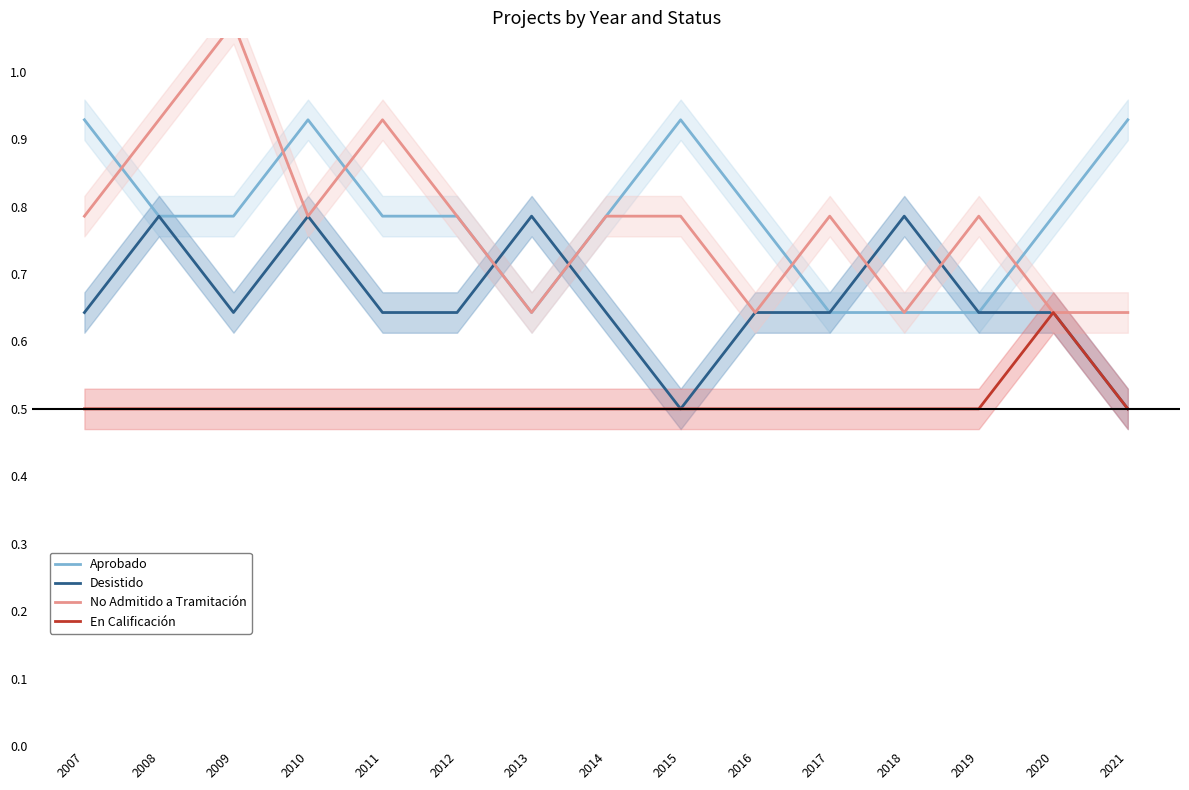

Which series has the widest spread of values?

No Admitido a Tramitación